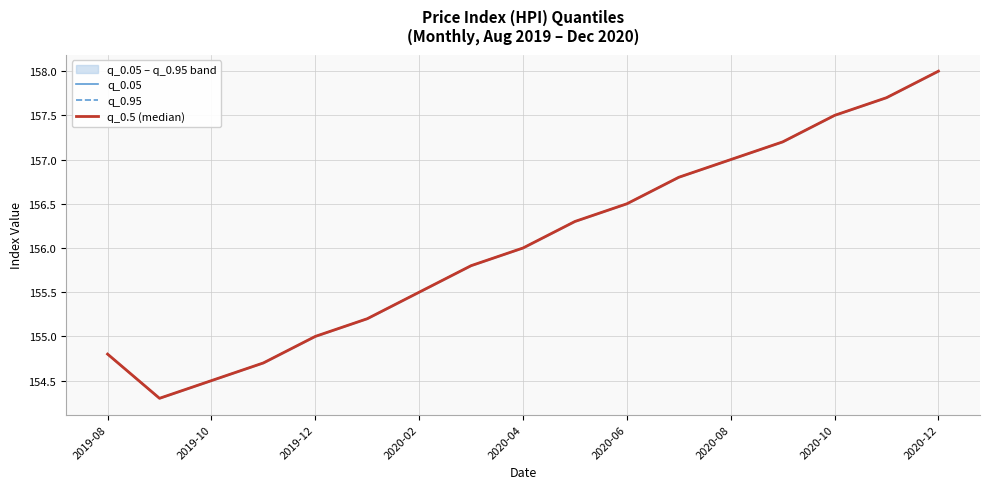

True or false: q_0.95 and q_0.05 intersect in this chart.

False